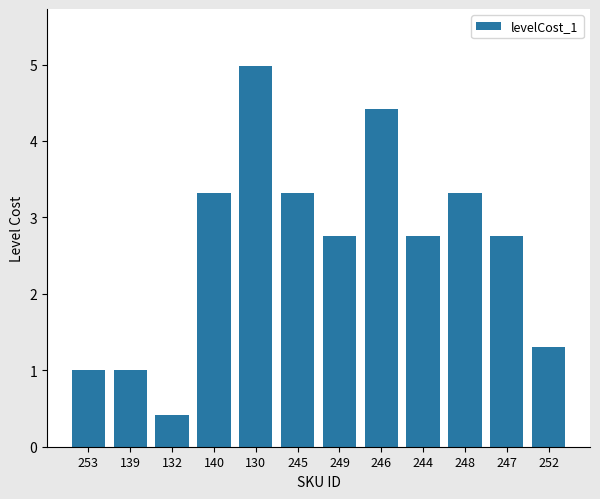

What position from the left is 253?

1